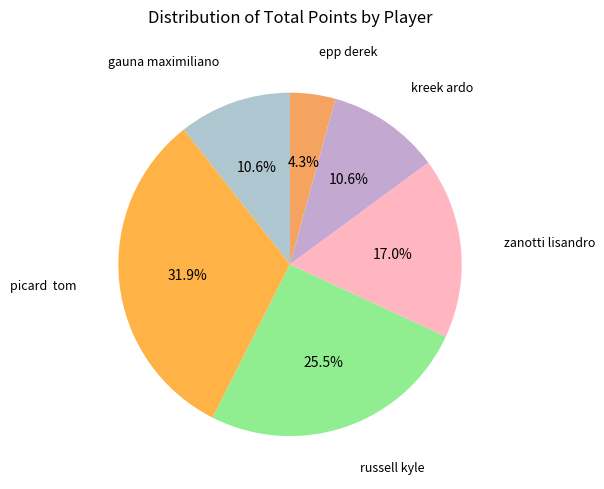

Combined, do gauna maximiliano and zanotti lisandro account for over 50%?

No